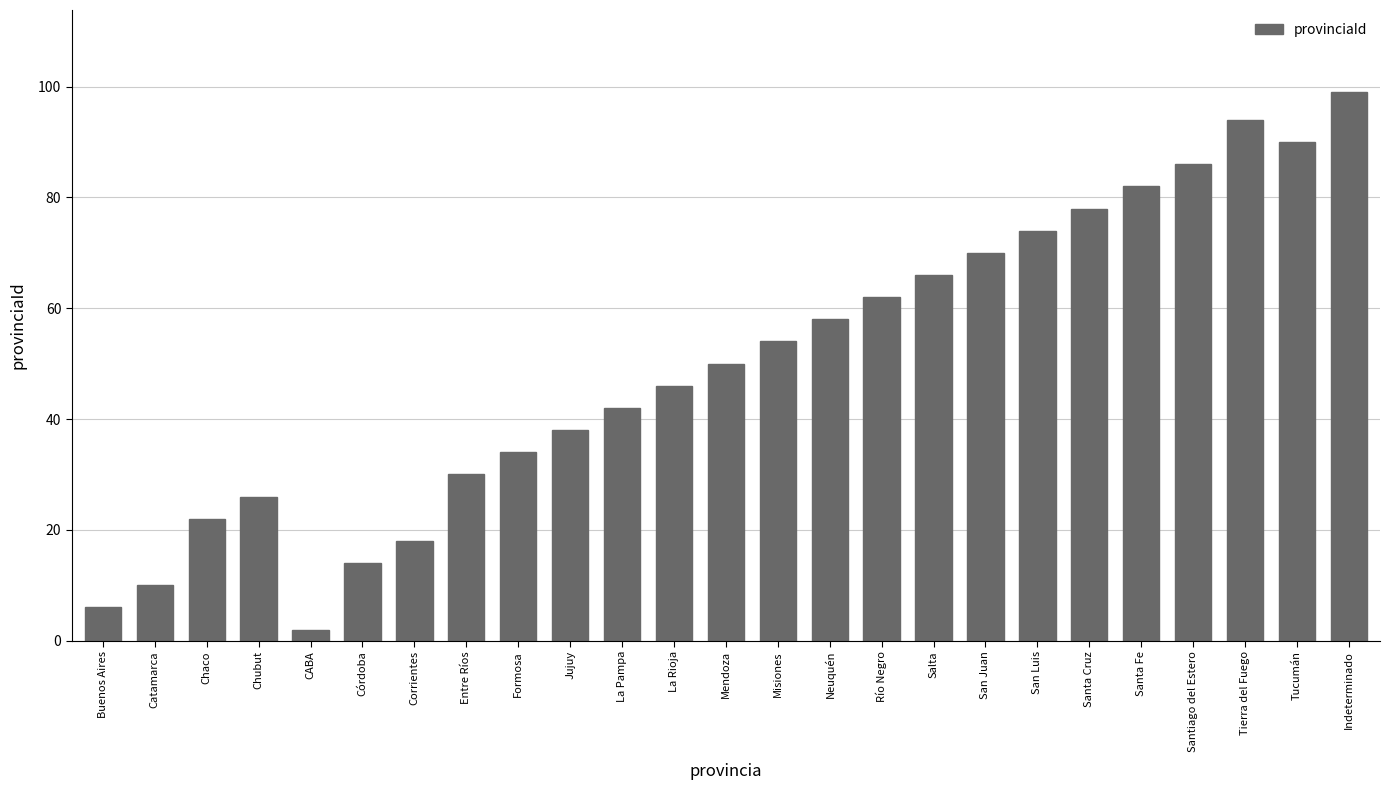

How many data points does each series have?

25